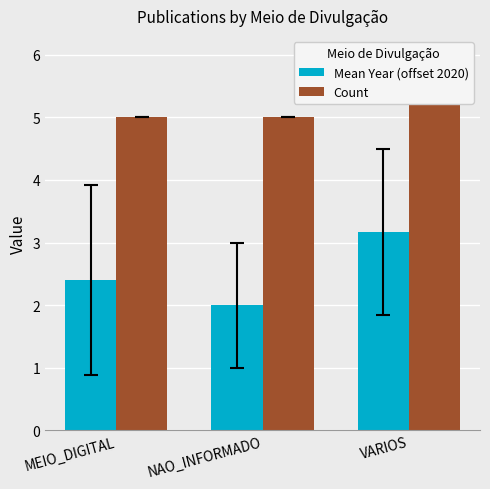

The value of Count at MEIO_DIGITAL is 8.1. True or false?

False